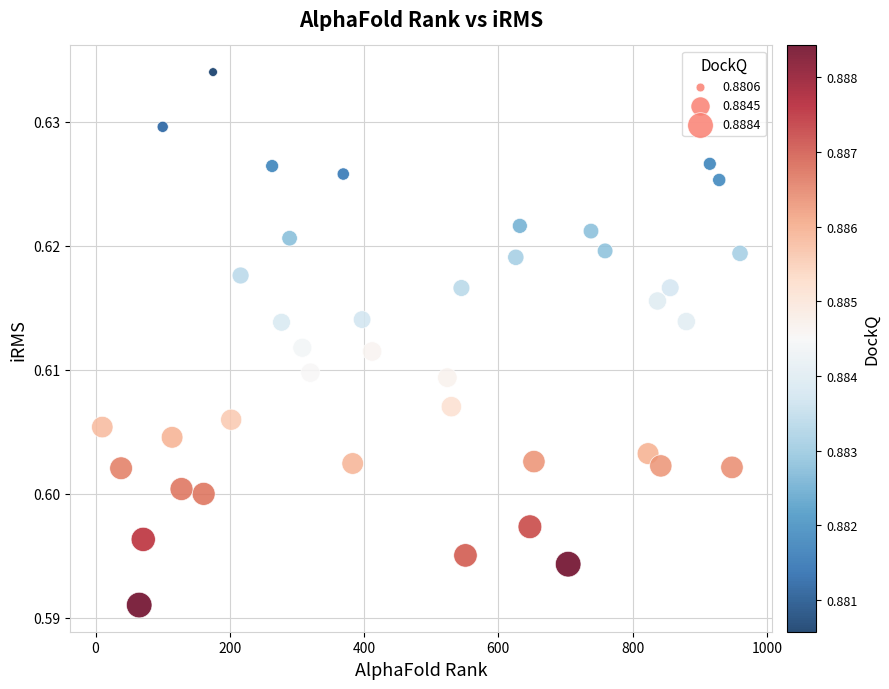

What is the range of X values (max minus min)?

950.0